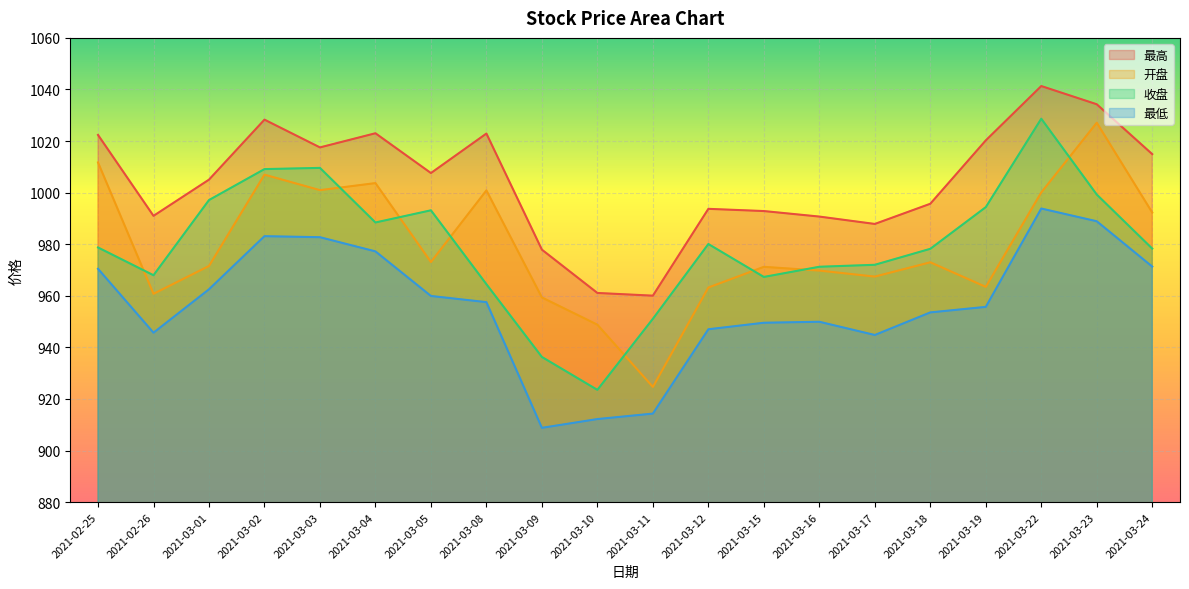

What is the sum of all 最高 values?

20088.3